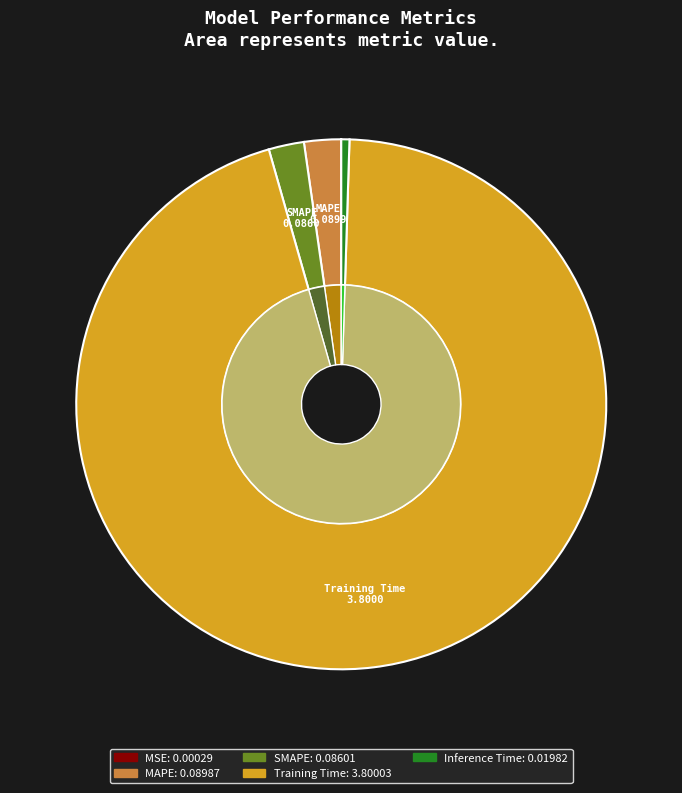

How many slices are in this pie chart?

5